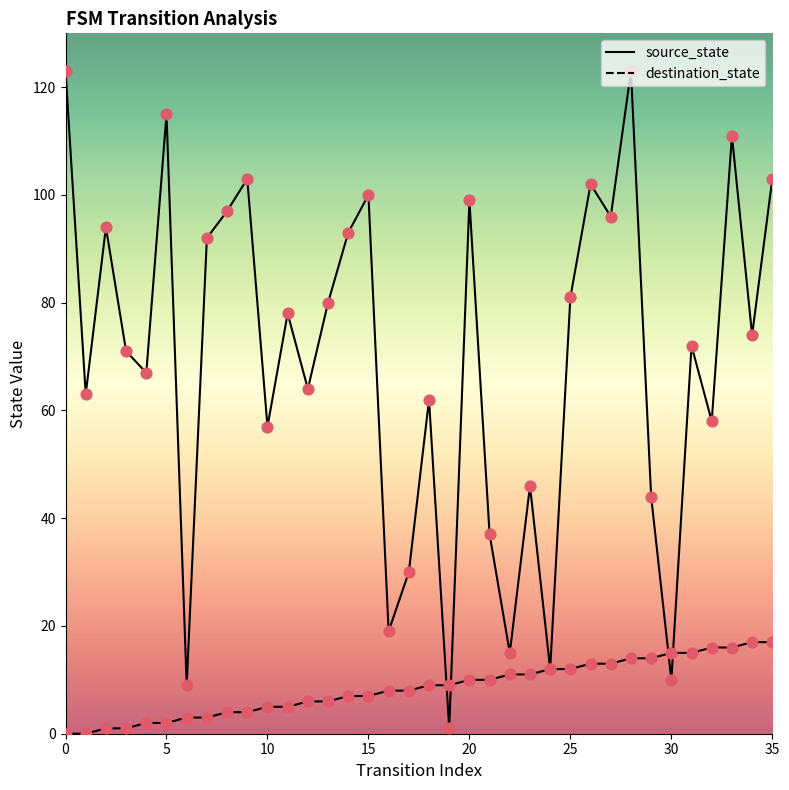

At how many categories does at least one series exceed 32?

29